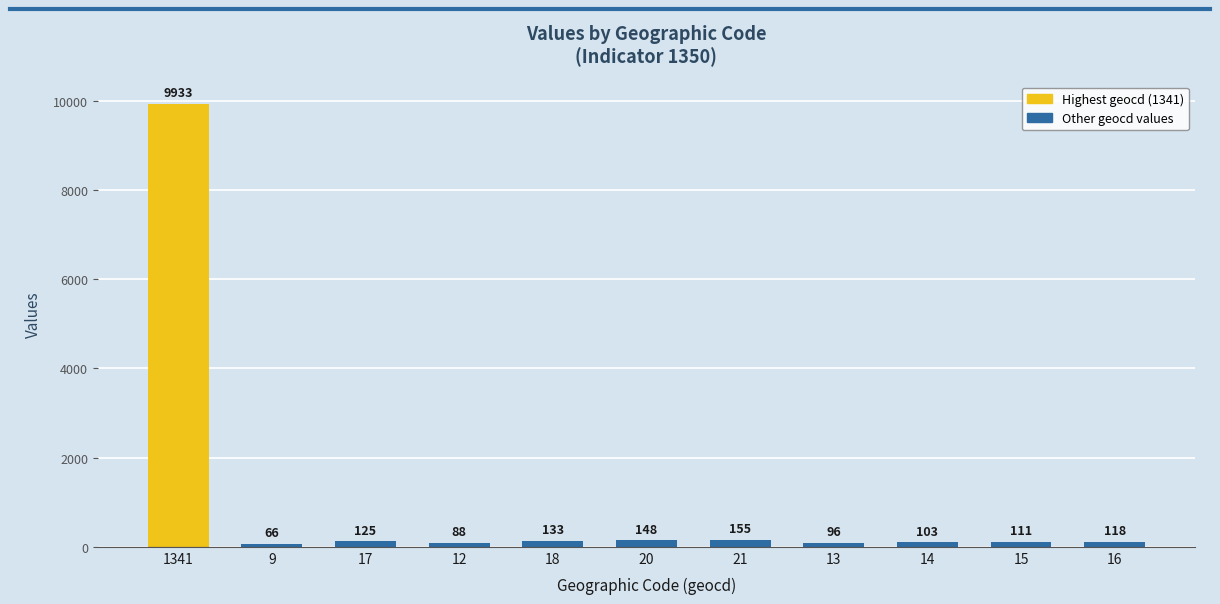

What is the label of the 6th bar from the left?

20